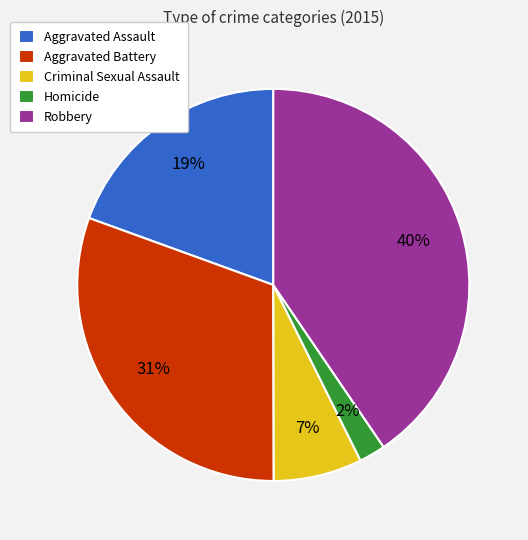

Is there a majority slice in this chart?

No